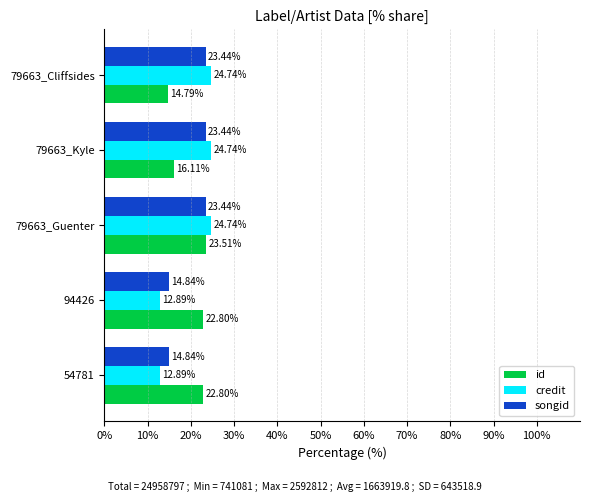

At which category is the sum across all series the highest?

79663_Guenter